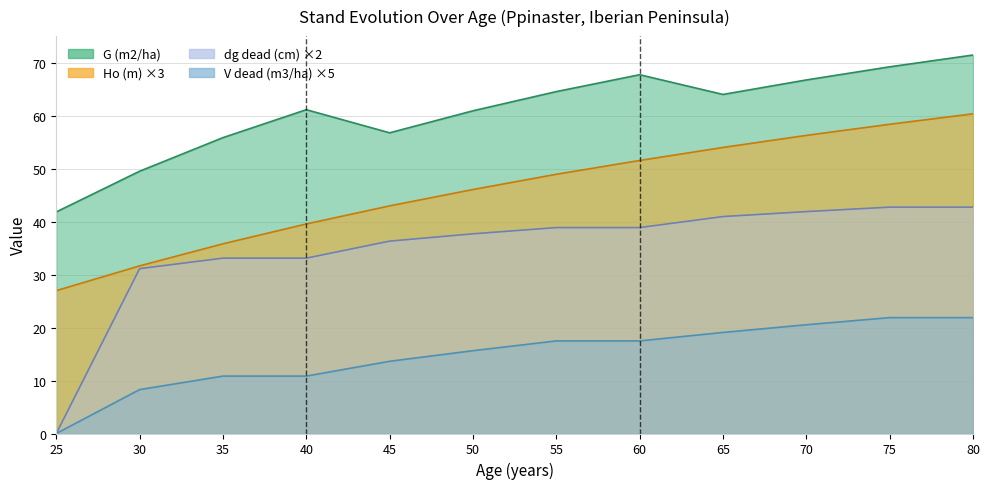

What is the total value across all series at 50?

160.5